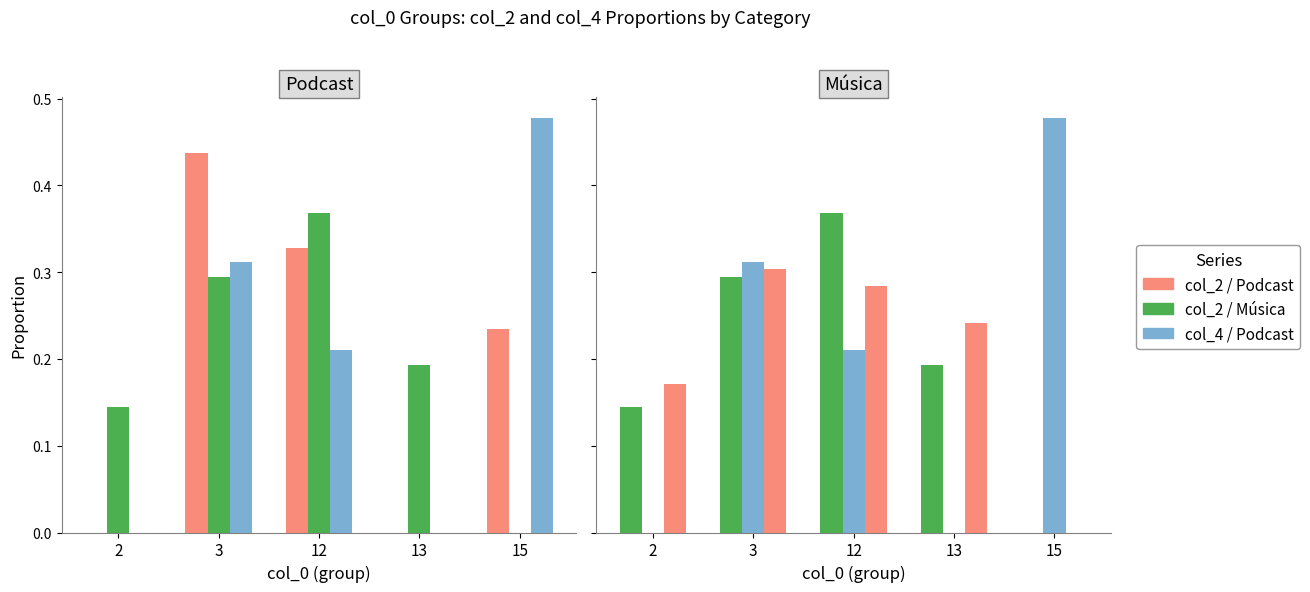

Which has a higher value, 15 or 3?

3